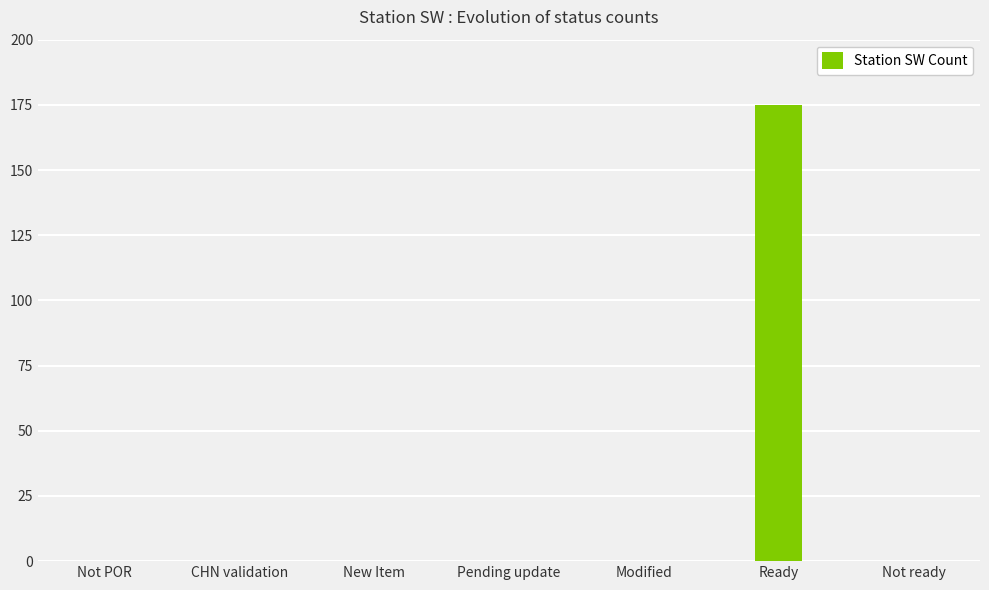

Reading left to right, transcribe all the data shown in this chart.

Not POR=0	CHN validation=0	New Item=0	Pending update=0	Modified=0	Ready=175	Not ready=0